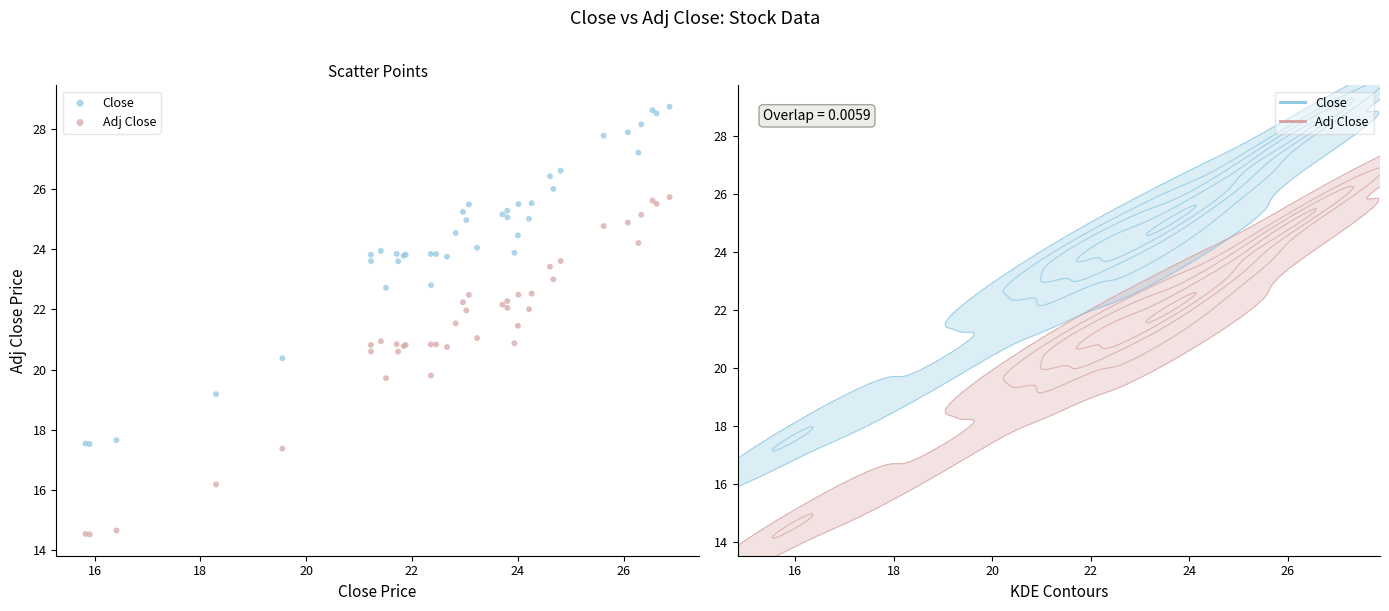

Which series reaches the minimum Y coordinate?

Adj Close